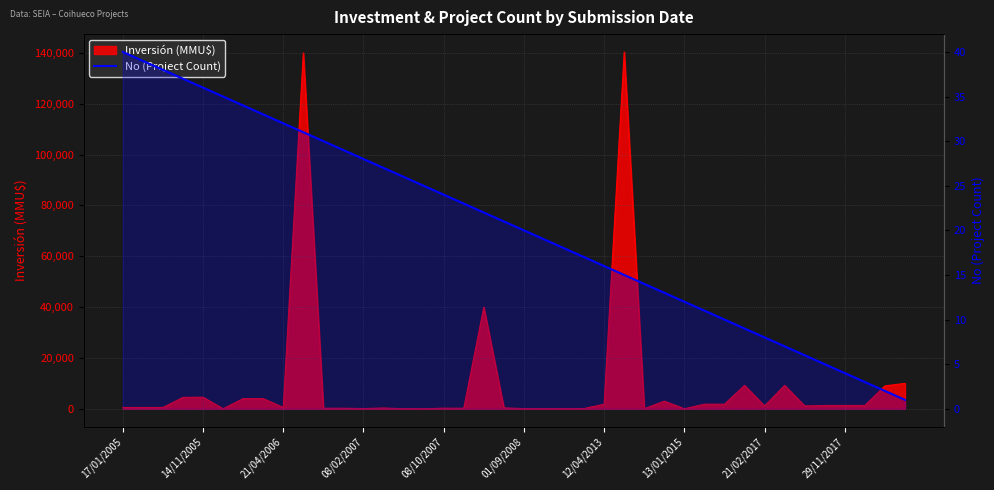

What is the sum of all values?

820